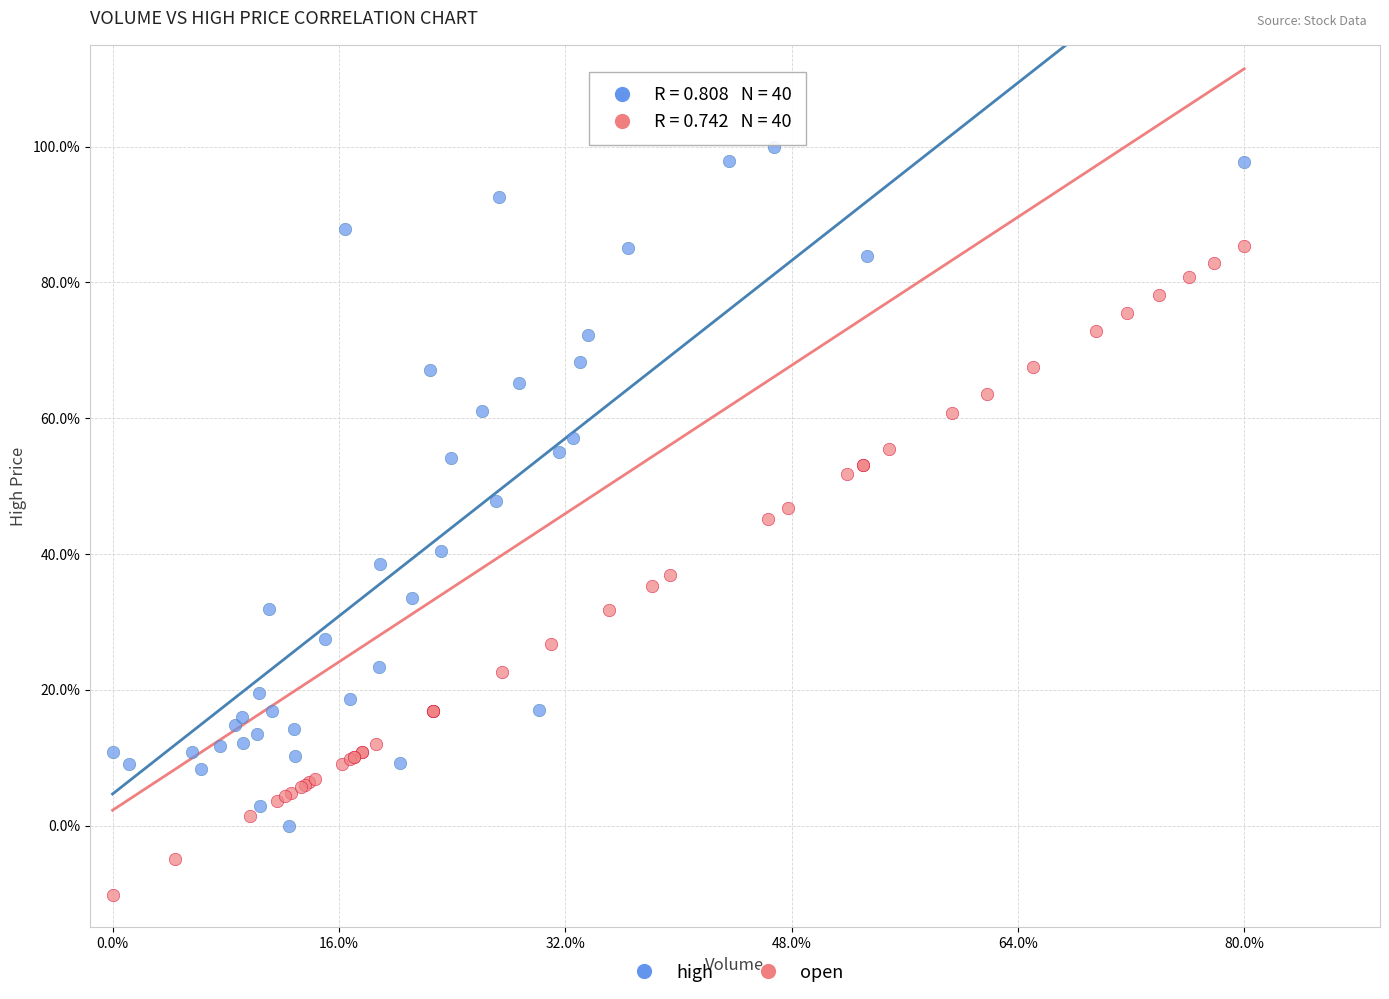

Which series reaches the minimum Y coordinate?

open